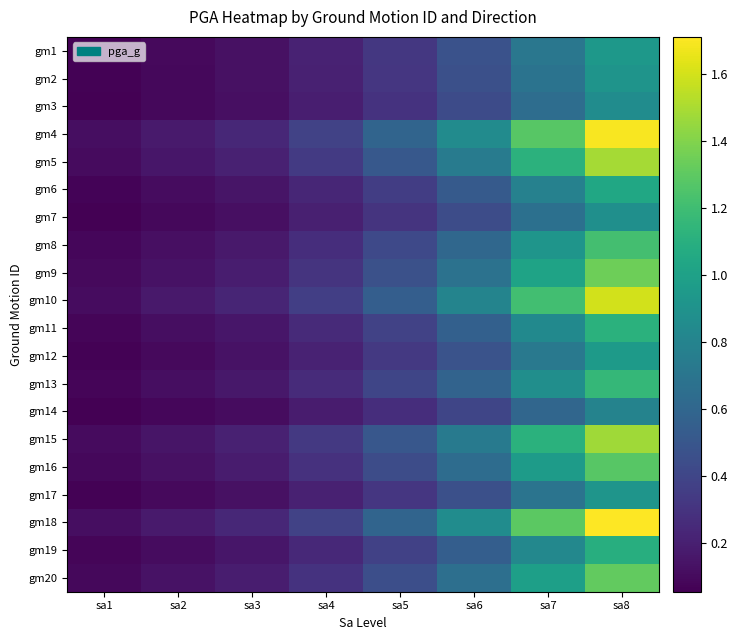

What is the maximum value shown in the chart?

1.7